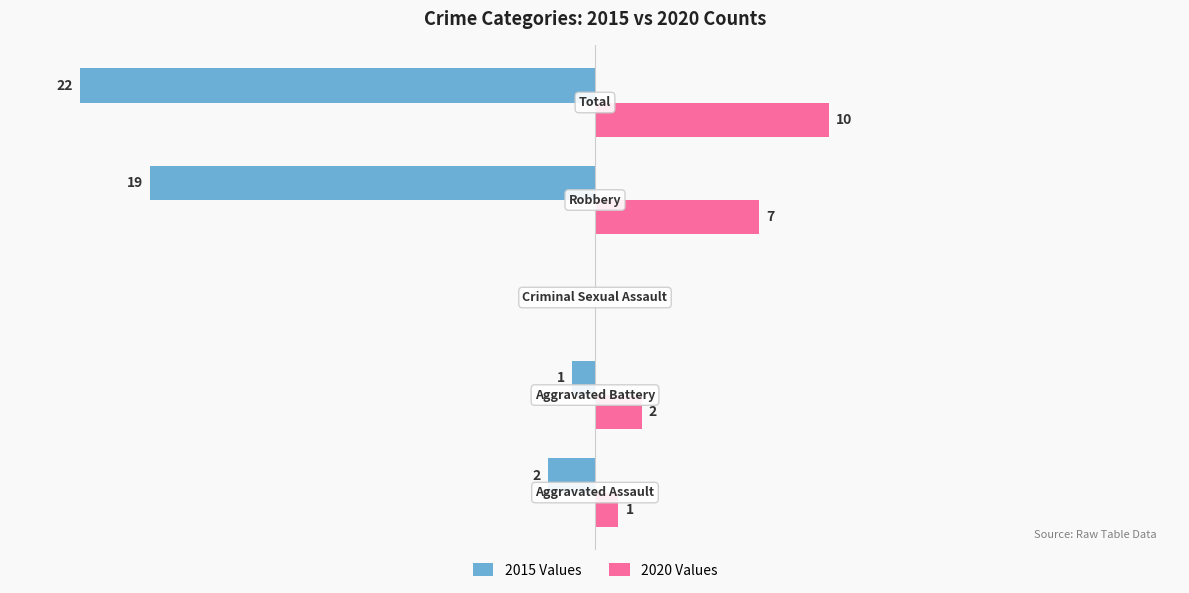

Which series has the largest total across all categories?

2020 Values